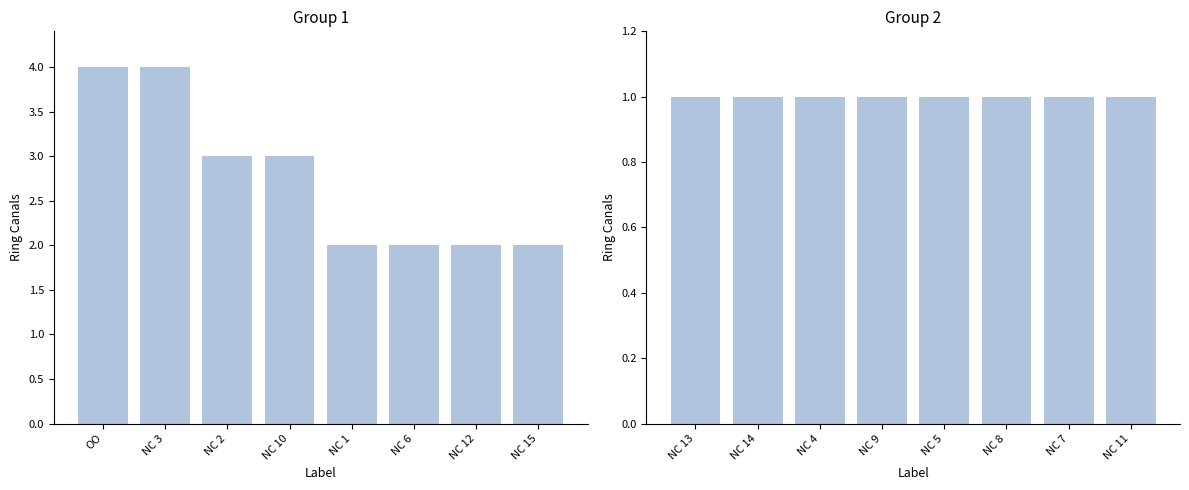

What is the change in value from NC 10 to NC 7?

-2